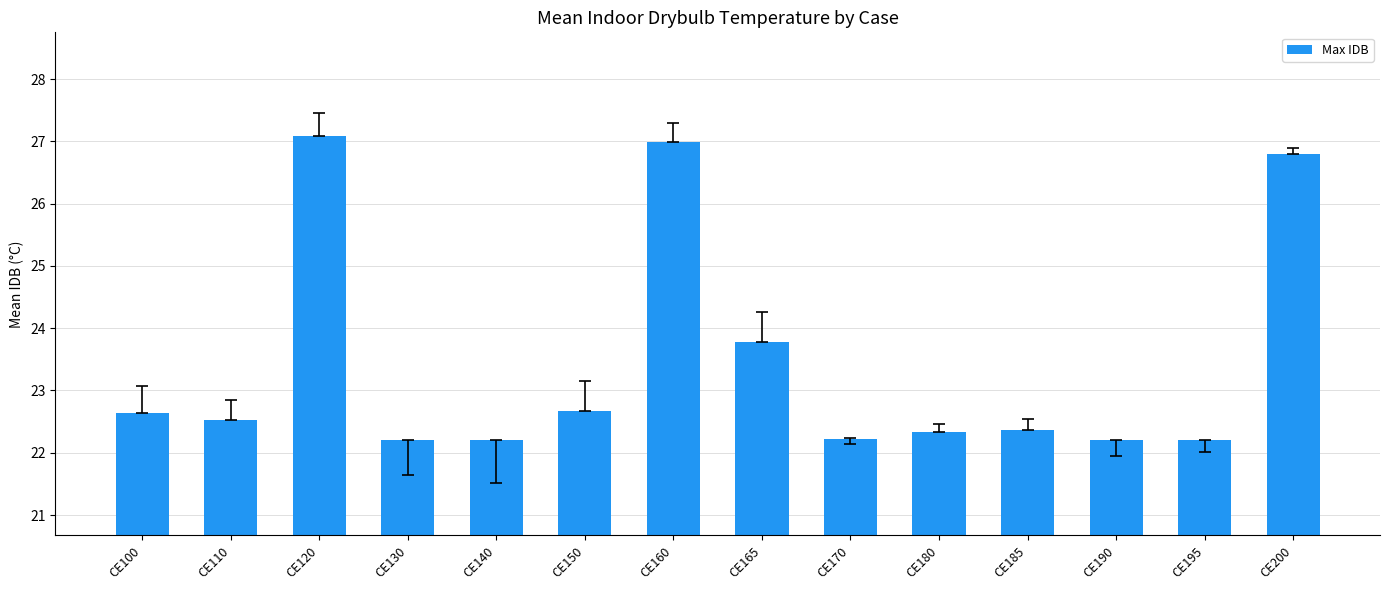

What is the minimum value shown in the chart?

22.2